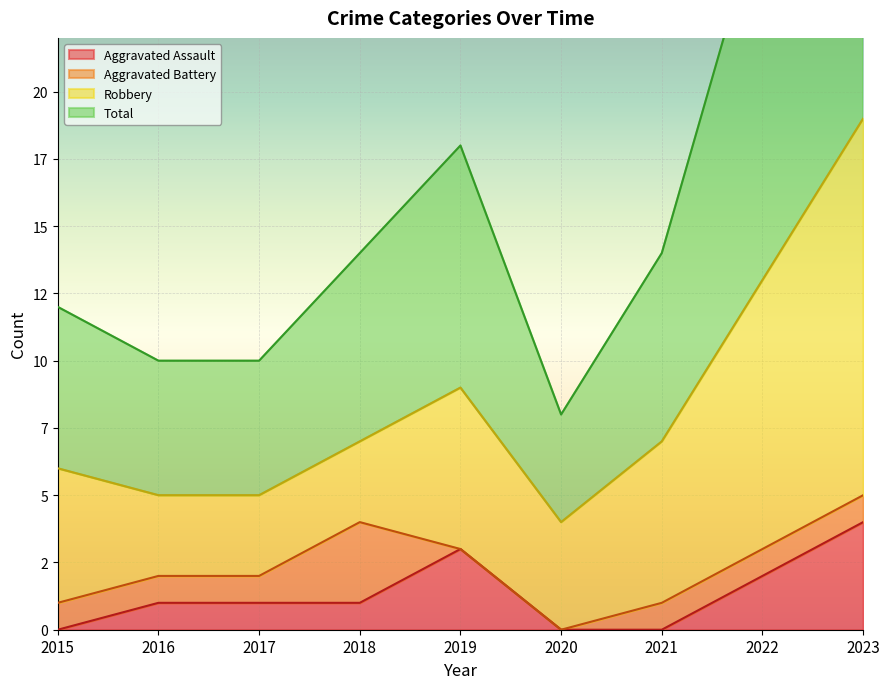

What is the sum of the Aggravated Assault values at 2015 and 2019?

3